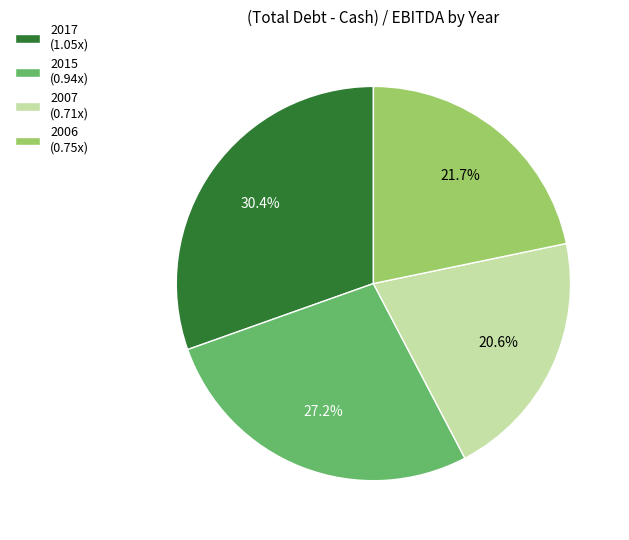

Which category has the smallest portion of the pie?

2007